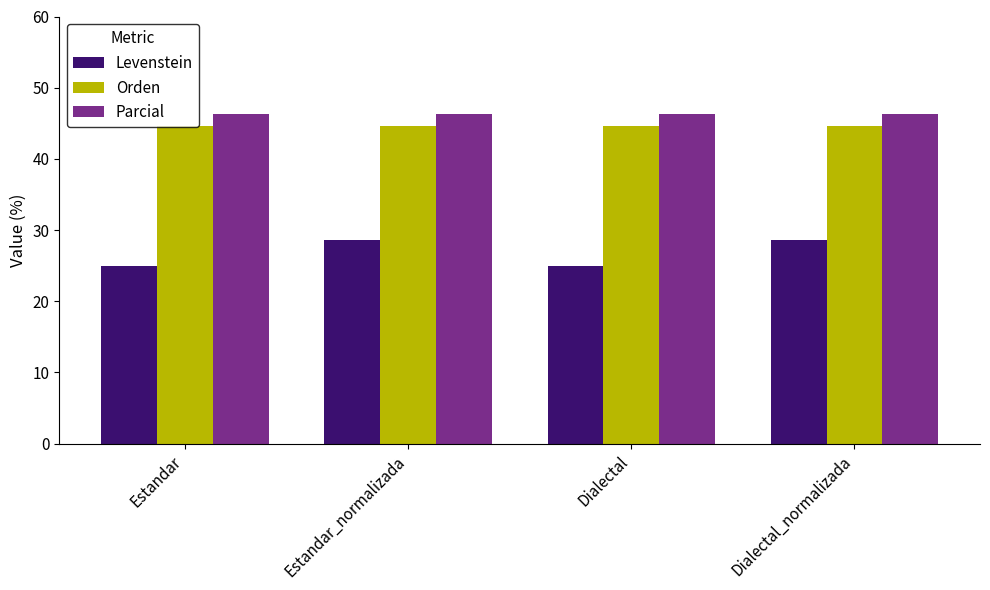

Which series has the widest spread of values?

Levenstein